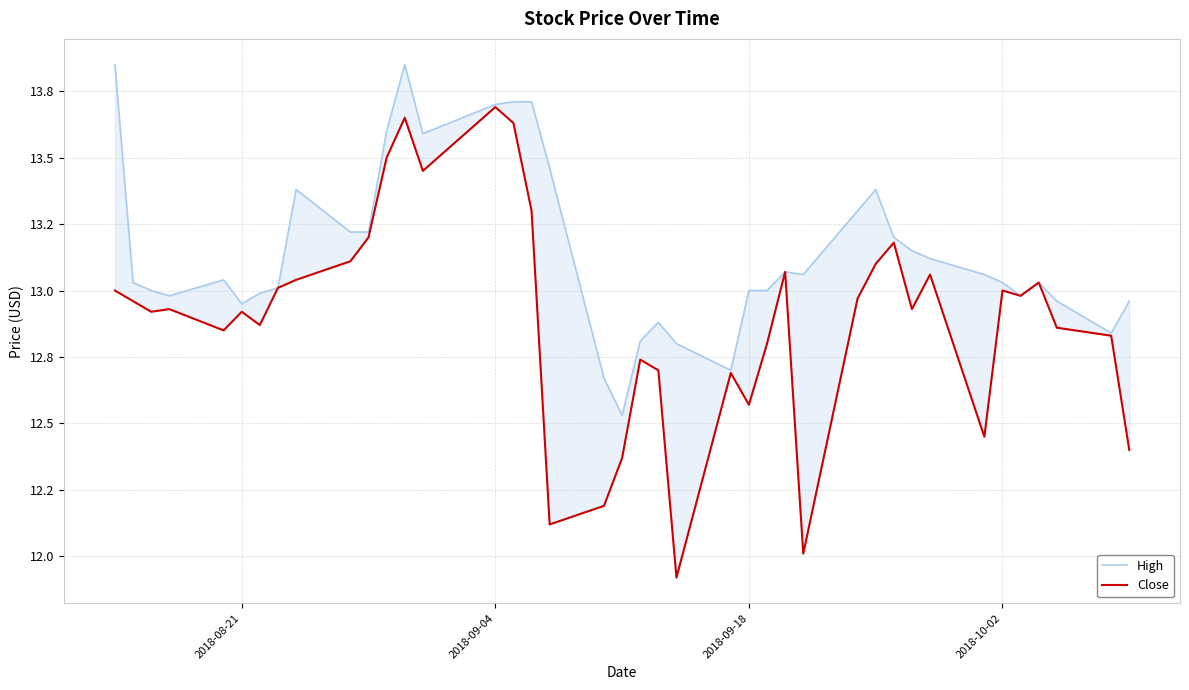

True or false: High and Close intersect in this chart.

False